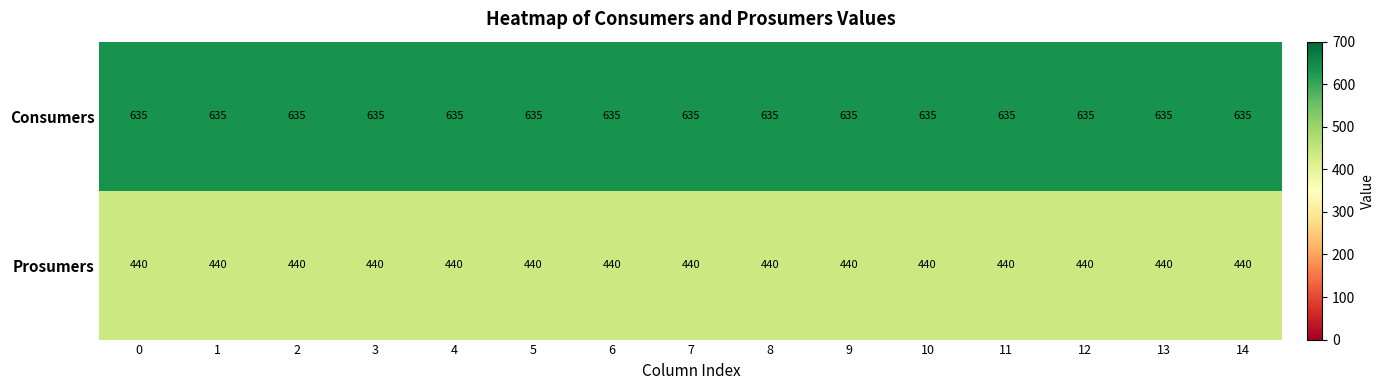

What is the spread (max minus min) of values at 10?

195